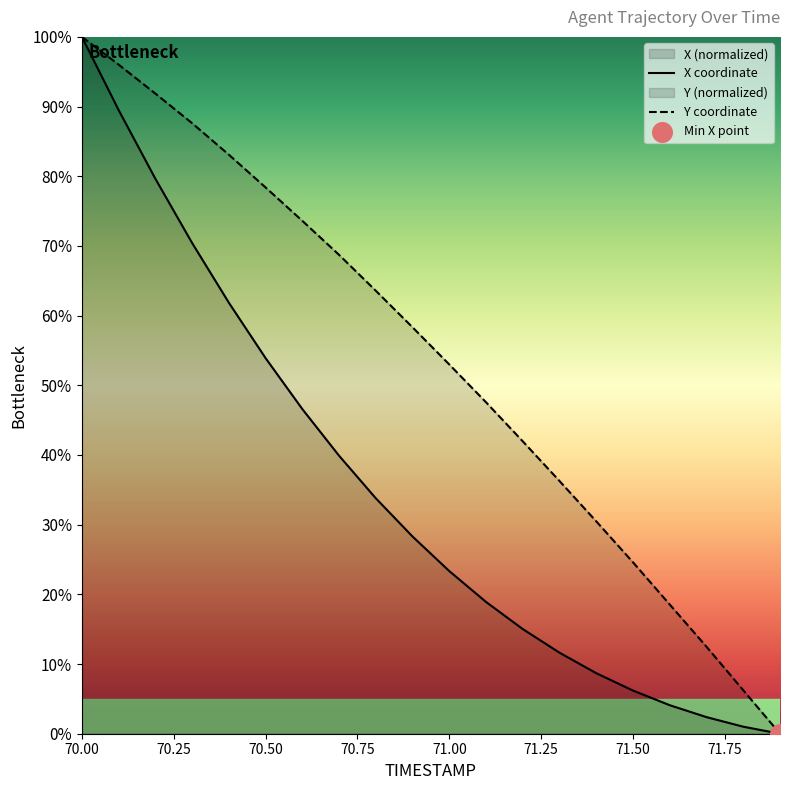

Which series has the largest total across all categories?

Y coordinate